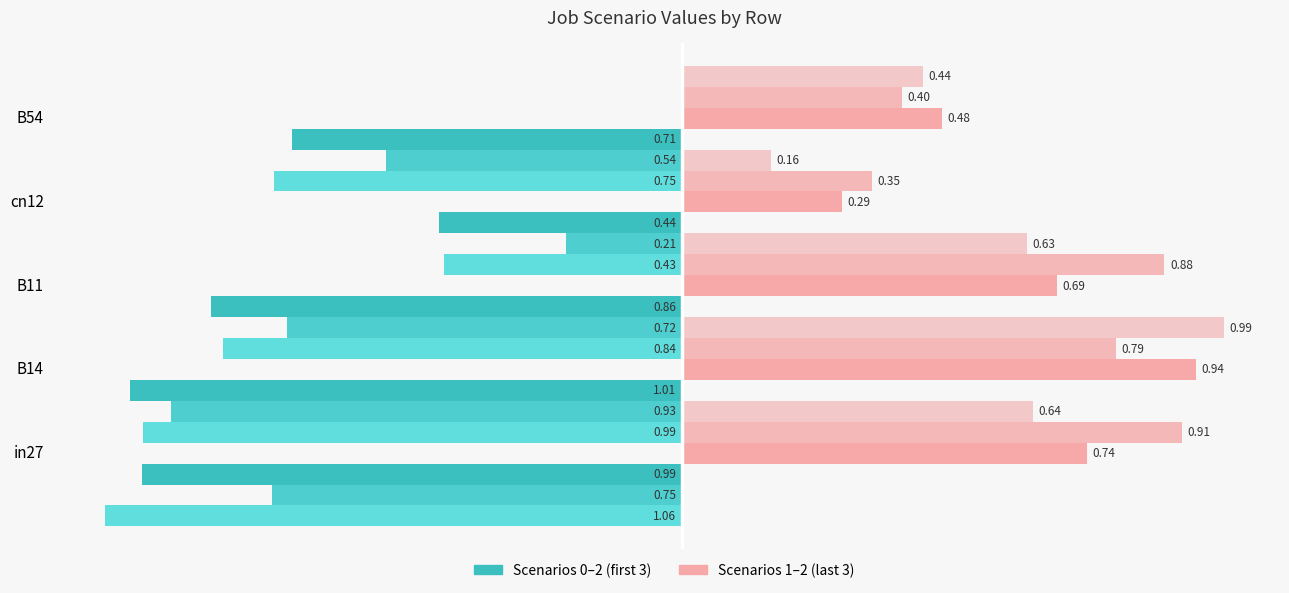

Which has a higher value, B54 or B11?

B54